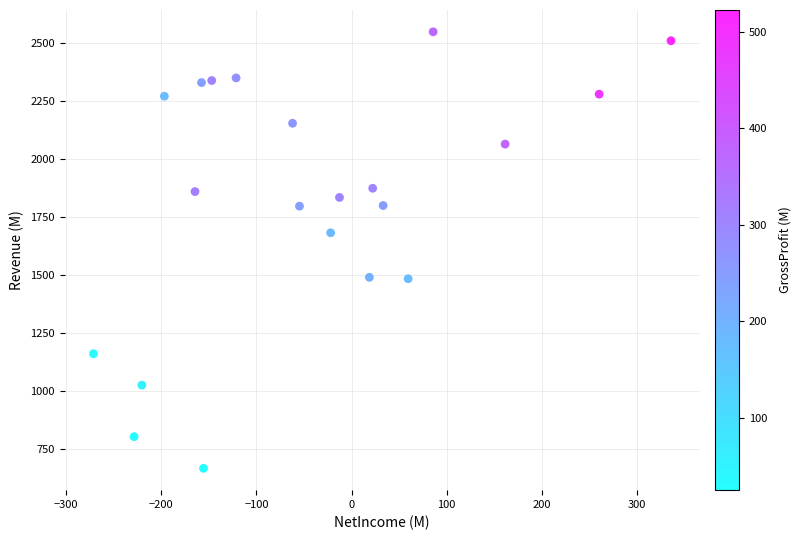

What is the range of X values (max minus min)?

607.5